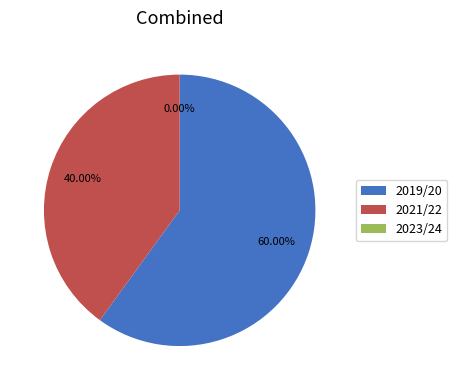

Which slice is the smallest?

2023/24